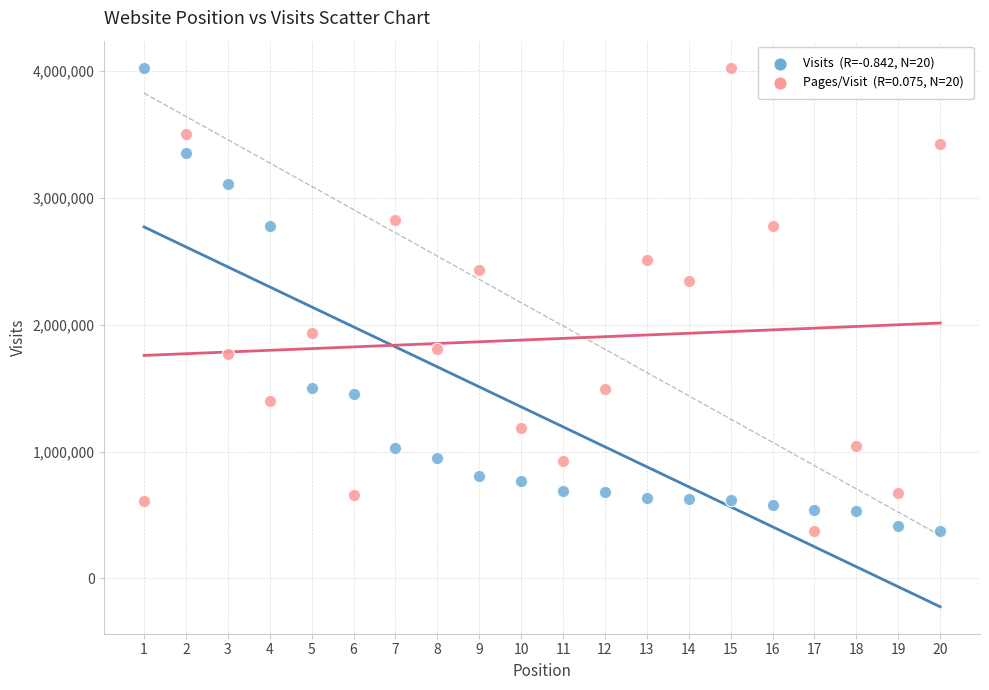

Across all series, what Y value is closest to 2201824?

2341658.0